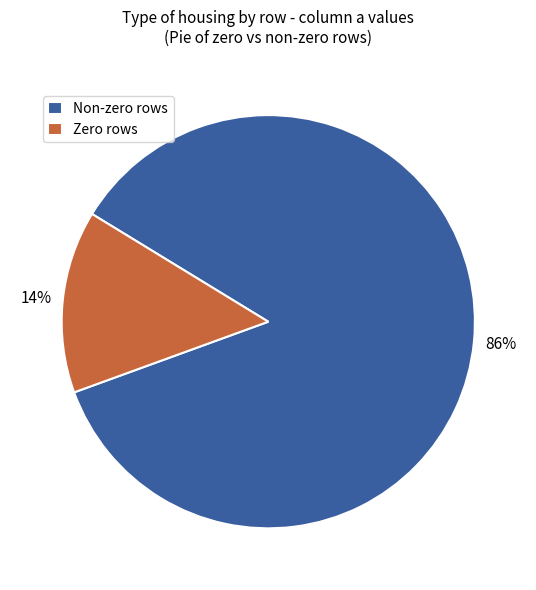

Is there a majority slice in this chart?

Yes